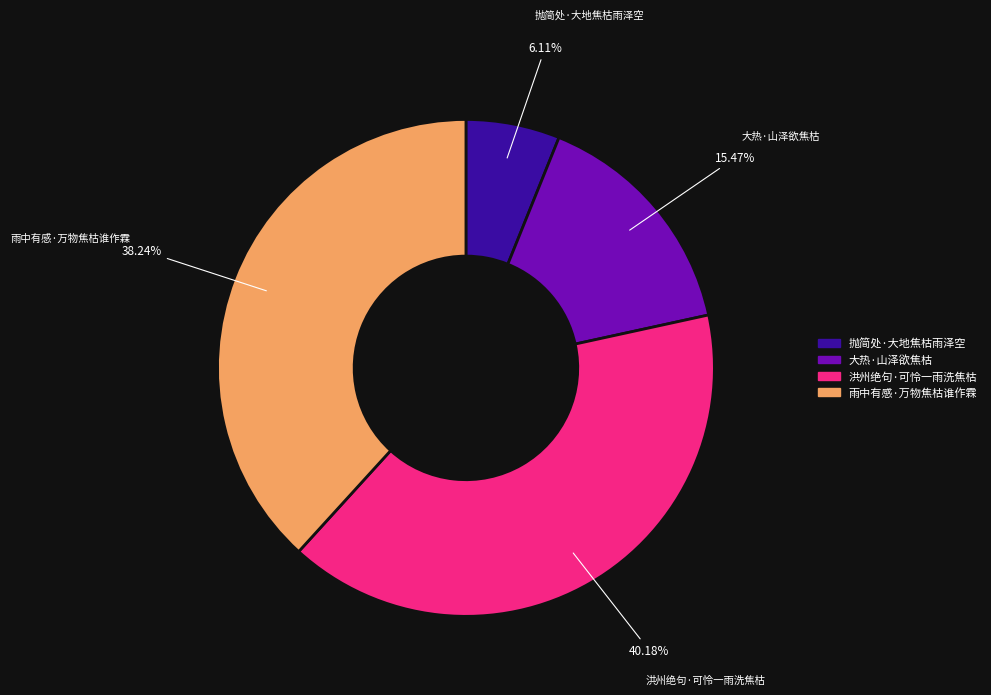

Is it true that 雨中有感·万物焦枯谁作霖 is 38% of the pie?

True